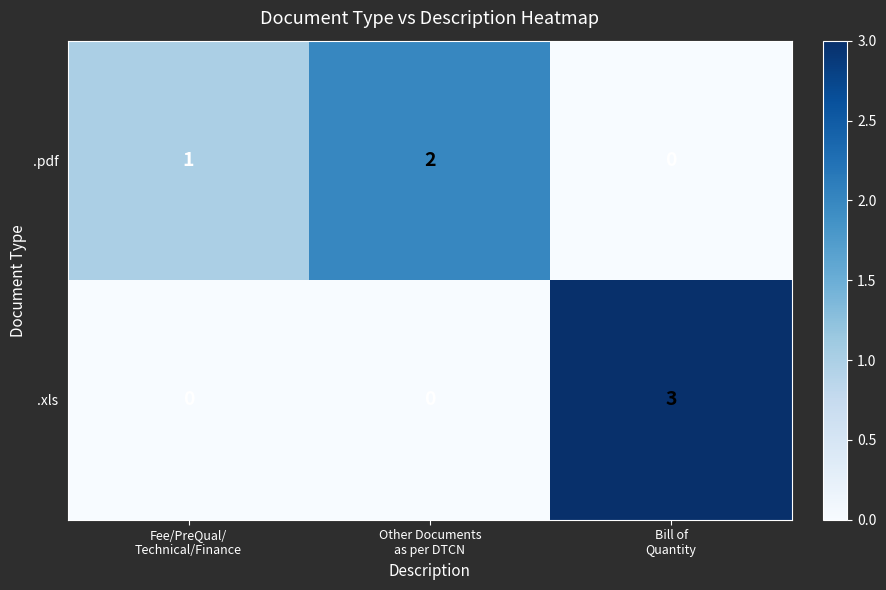

Rank the series by their maximum value, from highest to lowest.

.xls, .pdf